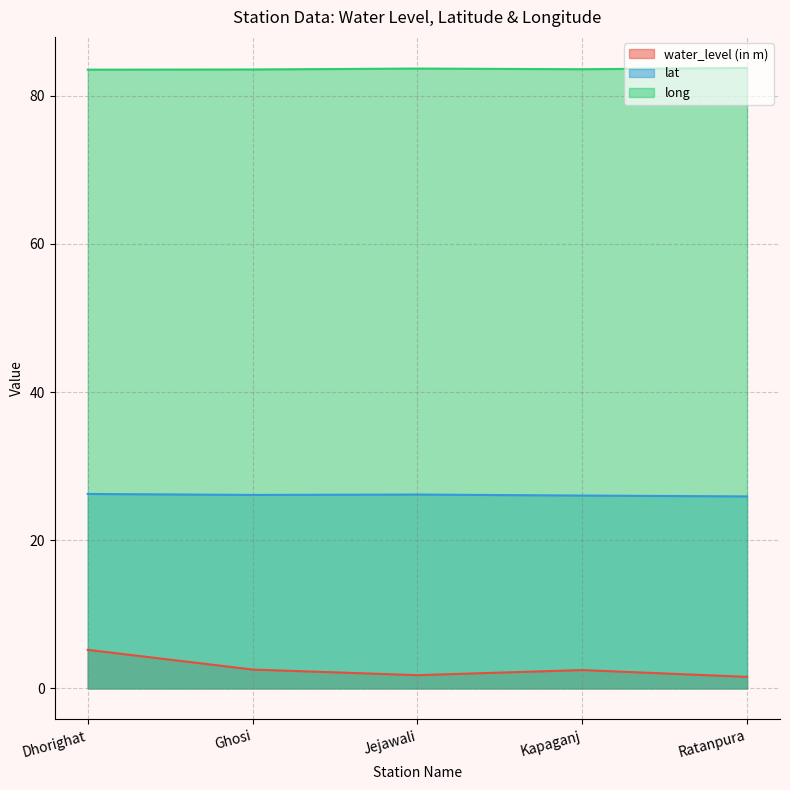

Does the chart display data point markers on the line(s)?

No